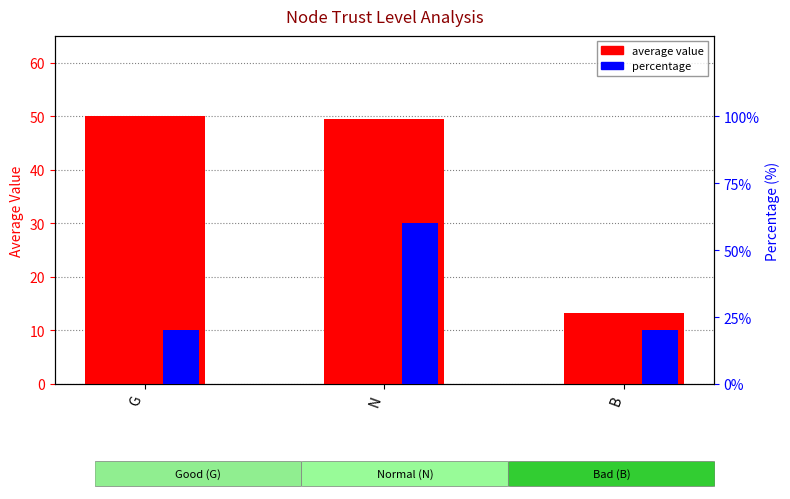

Between N and B, which series saw the biggest shift?

percentage